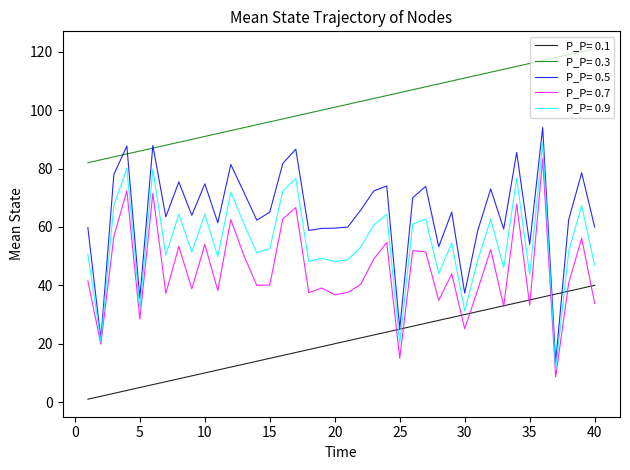

How many categories are shown in the chart?

40